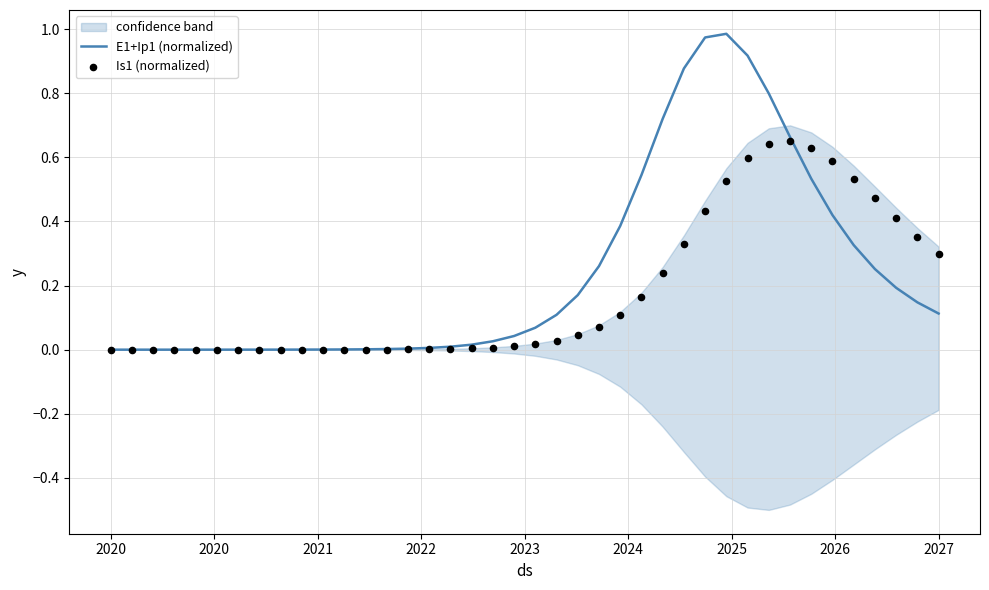

At how many categories does at least one series exceed 0?

40